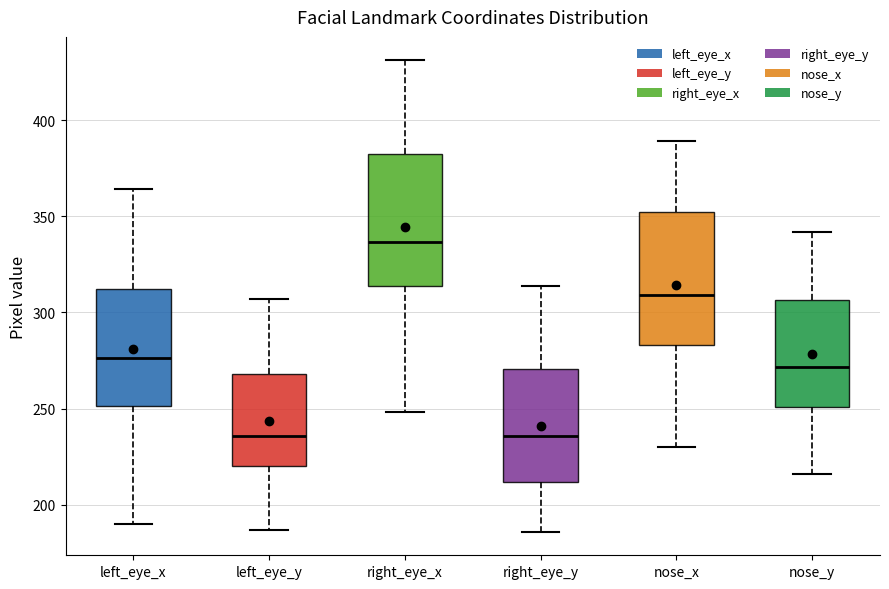

Where does the upper whisker of the box for right_eye_y end on the y-axis? The values are not printed on the chart, so give them approximately, as read against the axis.

315